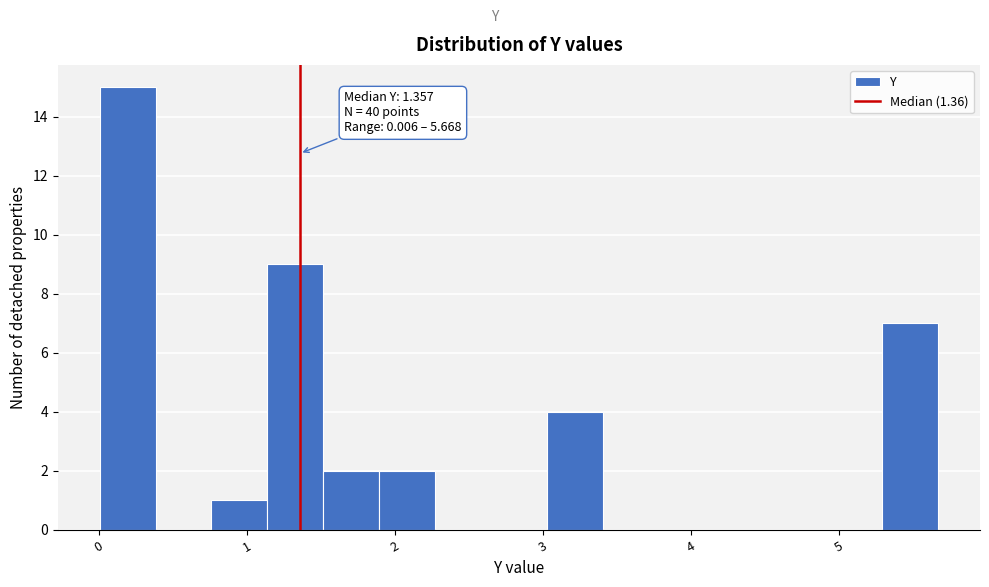

Read against the x-axis, roughly where is the centre of the tallest bar?

0.2